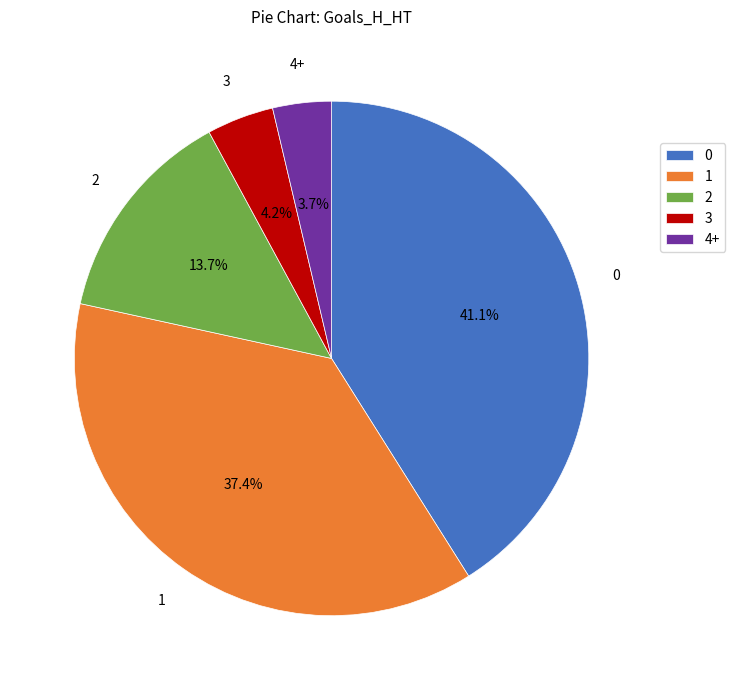

To the nearest percent, what percentage of the pie is 1?

37%